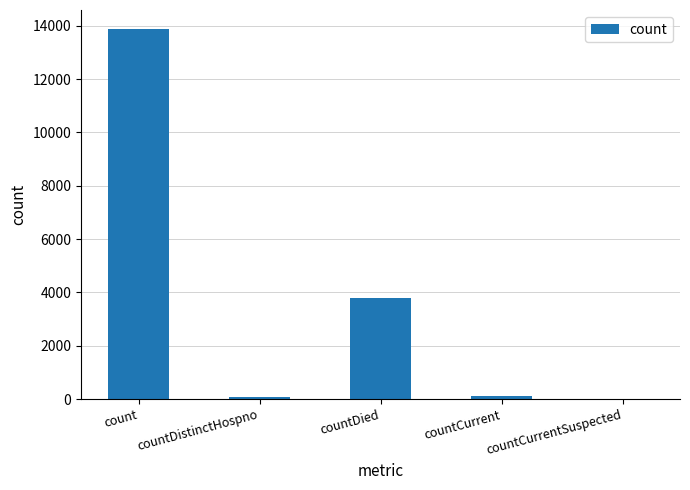

How many series are shown in this chart?

1